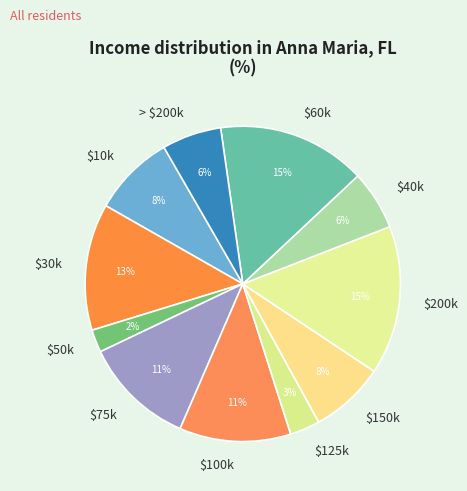

To the nearest percent, what is the difference between the largest and smallest slice percentages?

13%